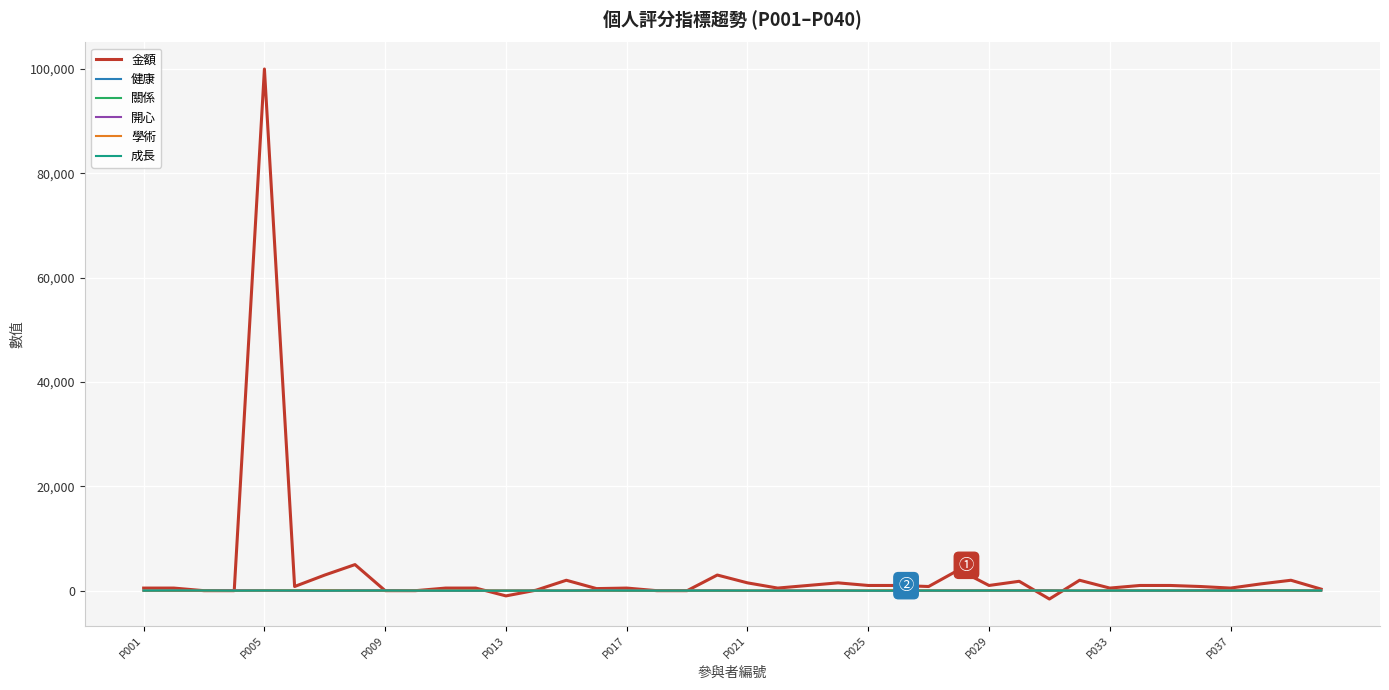

Does the chart have visible grid lines?

Yes